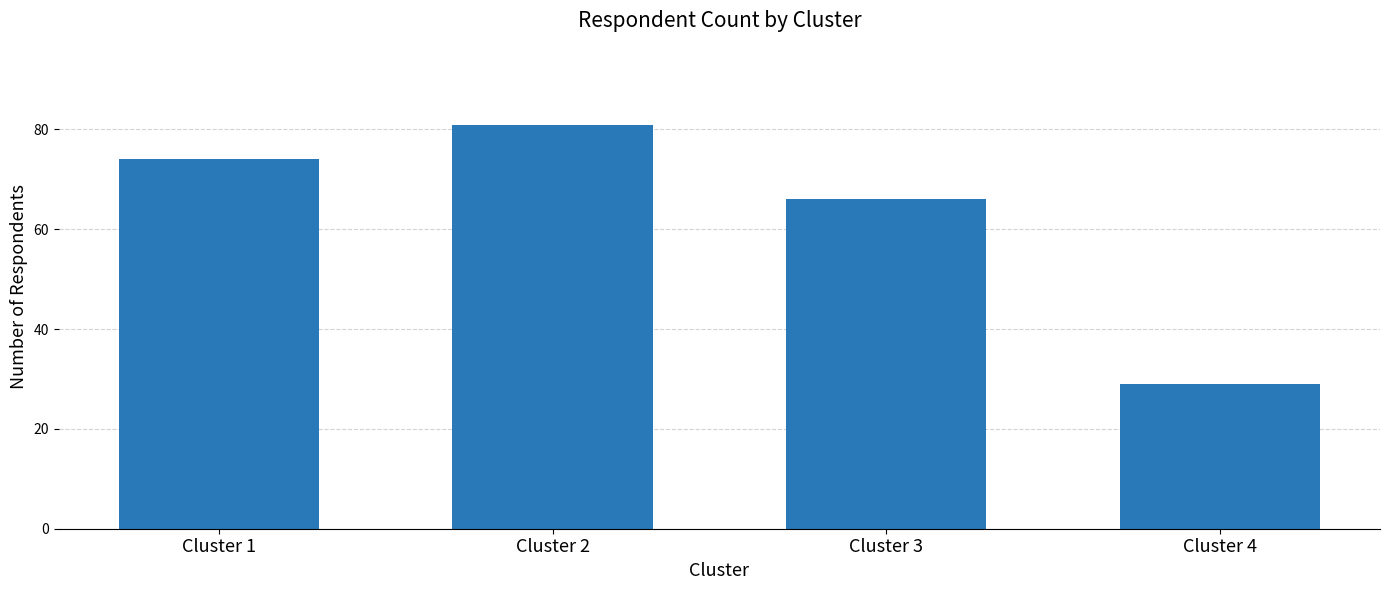

What is the minimum value shown in the chart?

29